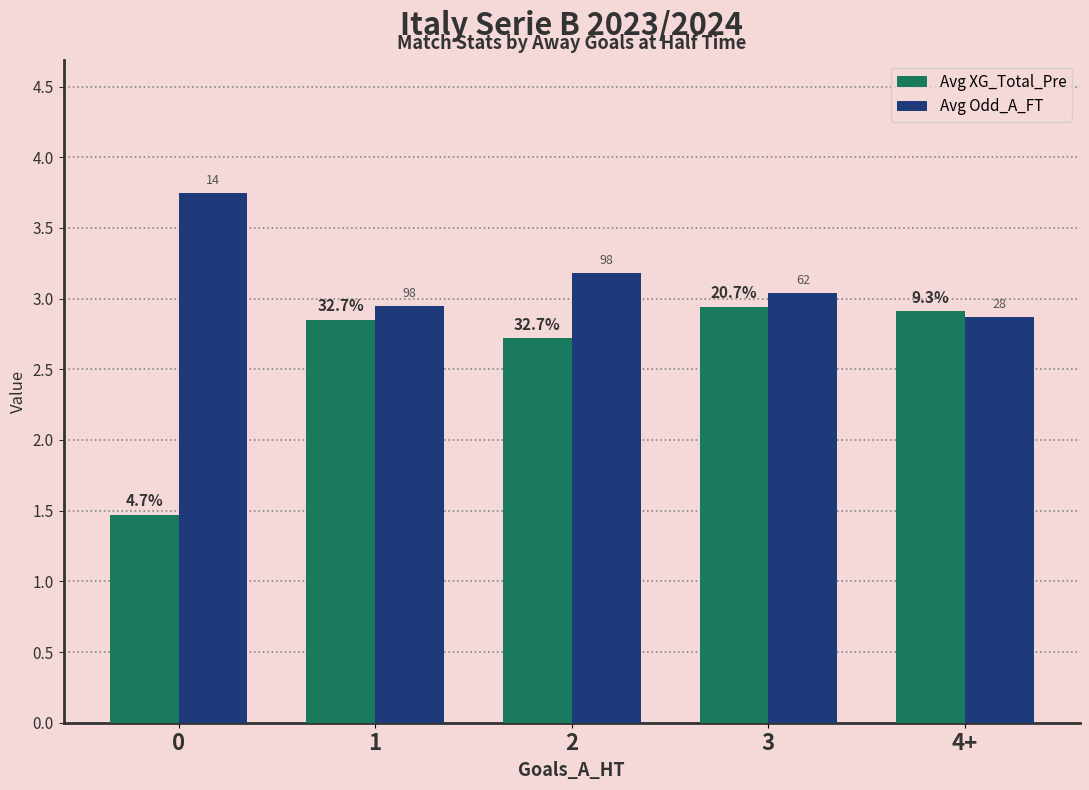

Are the bars grouped side by side (vs. stacked)?

Yes